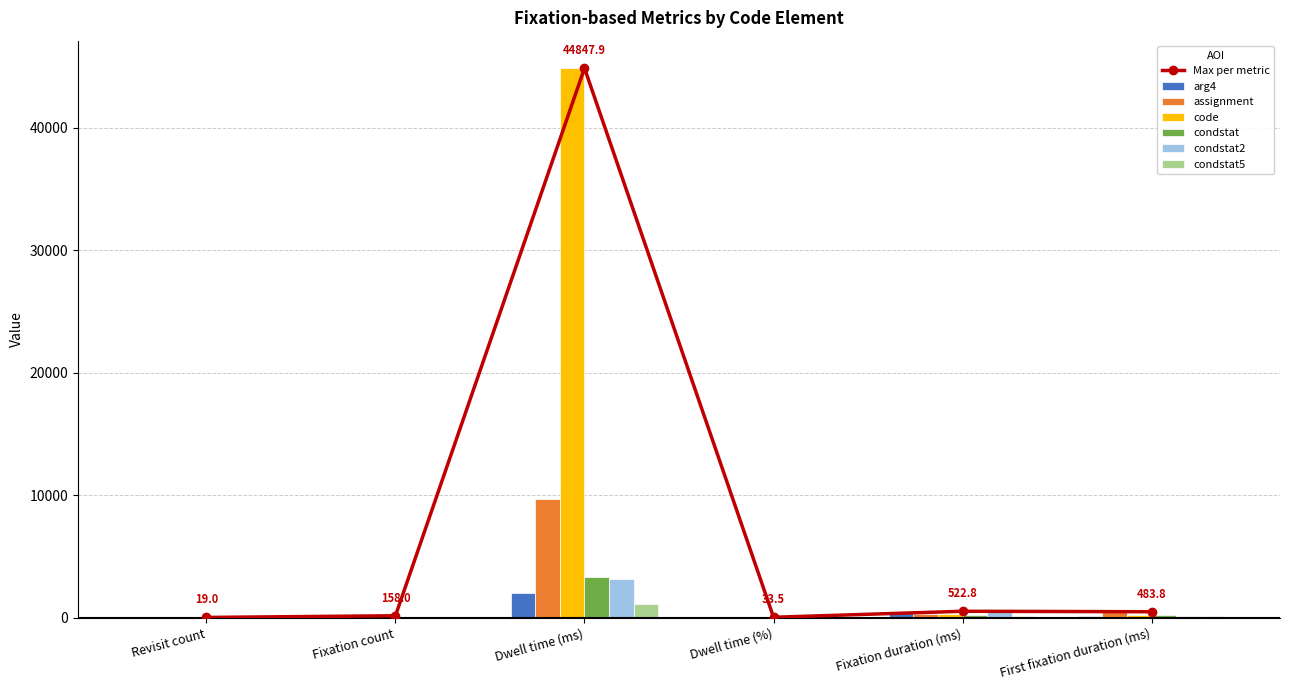

How many groups of bars are there?

6